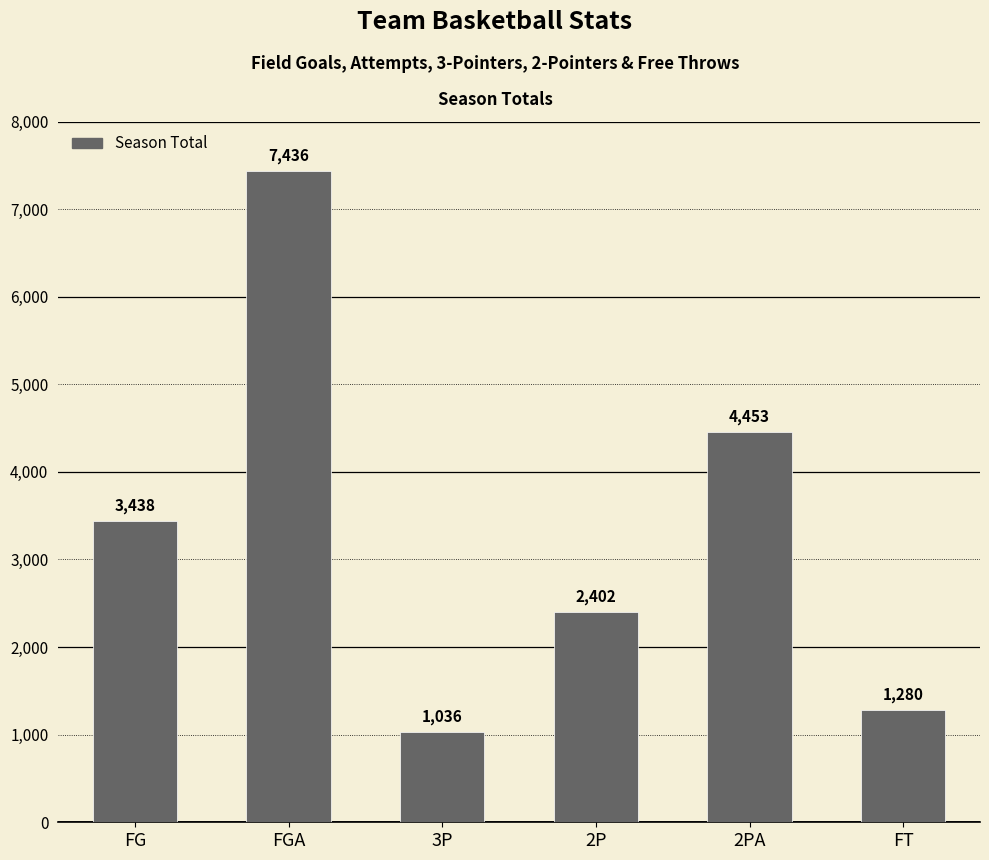

List the labels in order of value, smallest first.

3P, FT, 2P, FG, 2PA, FGA